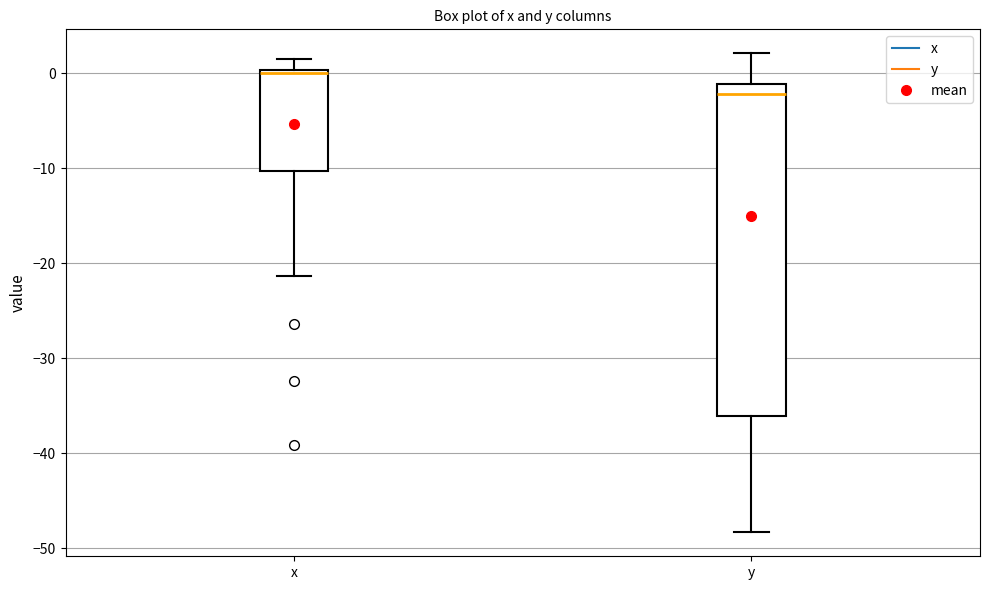

Where is the upper edge of the box for y on the y-axis? The values are not printed on the chart, so give them approximately, as read against the axis.

-1